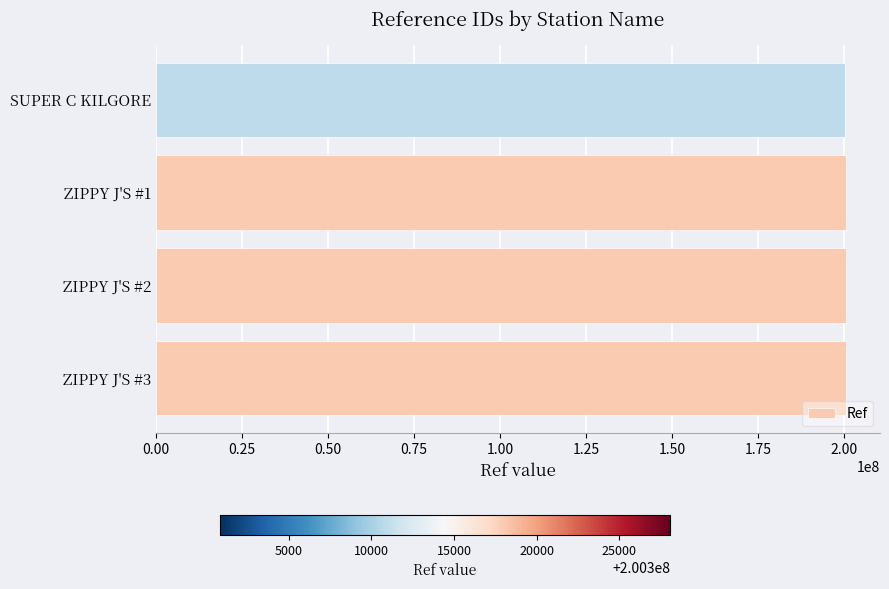

Is it true that the value at ZIPPY J'S #1 is 103335820?

False